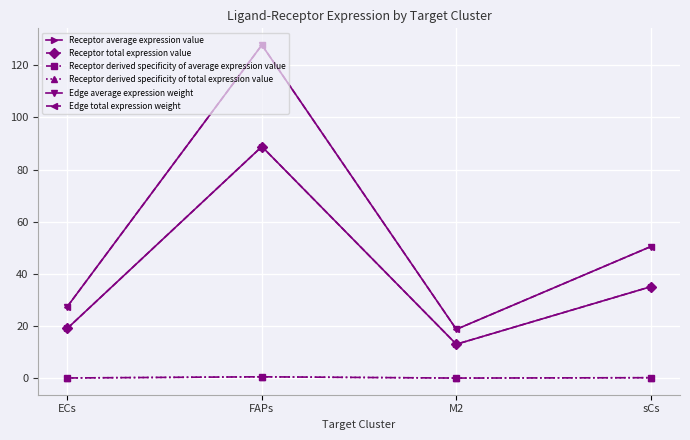

In Receptor average expression value, how many points are lower than both neighbors (excluding endpoints)?

1